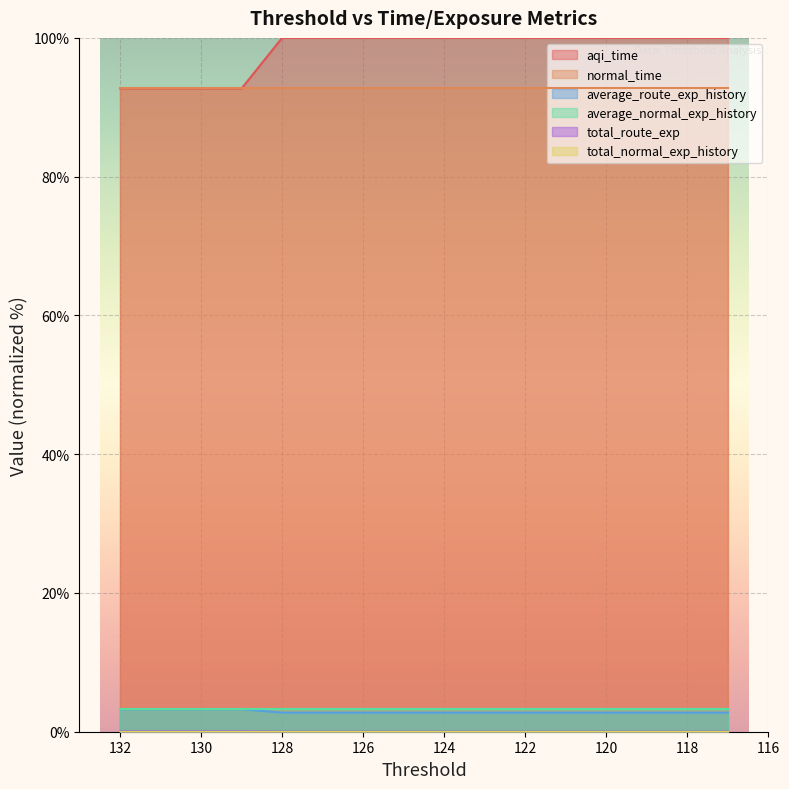

Rank the categories by aqi_time value from lowest to highest.

132, 131, 130, 129, 128, 127, 126, 125, 124, 123, 122, 121, 120, 119, 118, 117